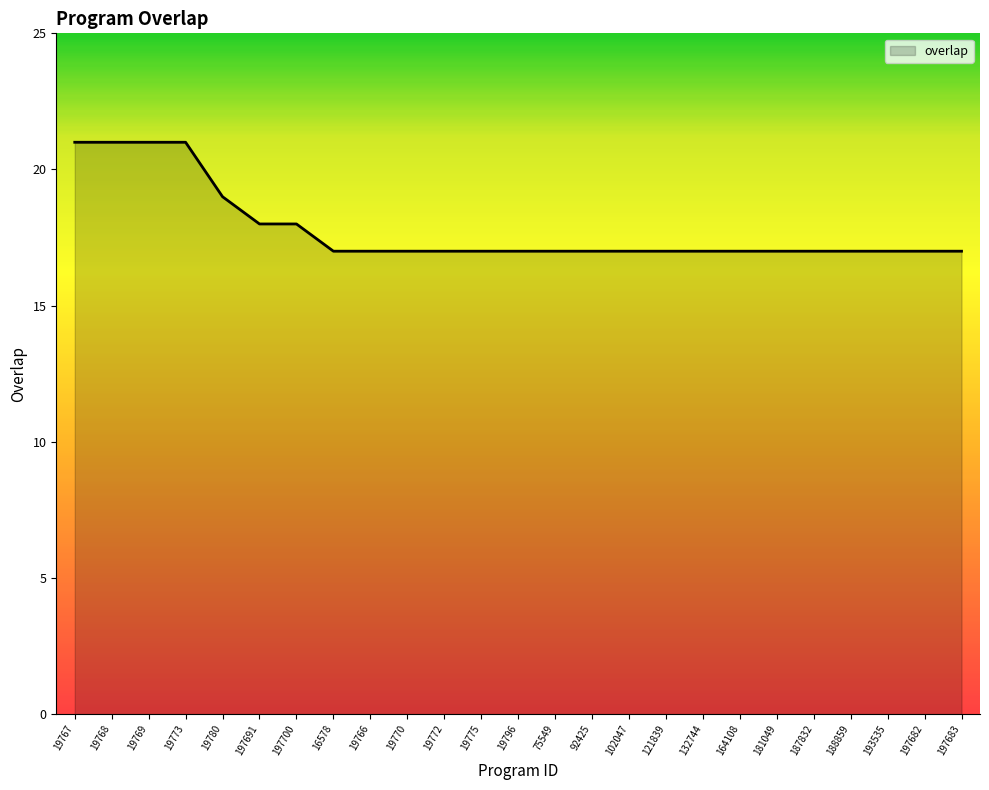

Reading left to right, transcribe all the data shown in this chart.

19767=21	19768=21	19769=21	19773=21	19780=19	197691=18	197700=18	16578=17	19766=17	19770=17	19772=17	19775=17	19796=17	75549=17	92425=17	102047=17	121839=17	132744=17	164108=17	181049=17	187832=17	188859=17	193535=17	197682=17	197683=17